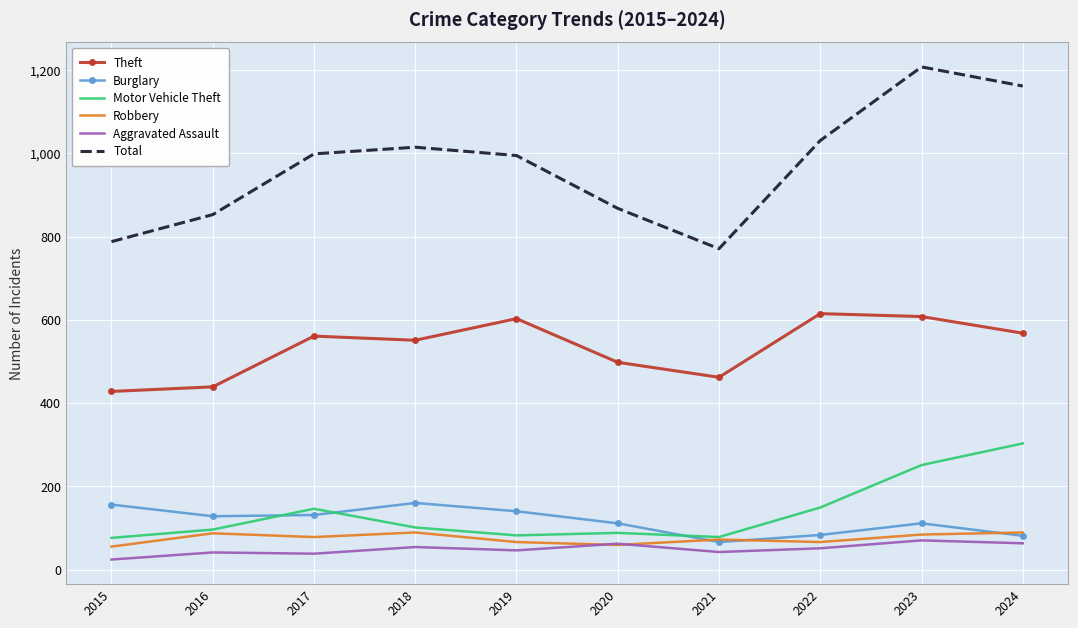

What is the smallest value displayed?

24